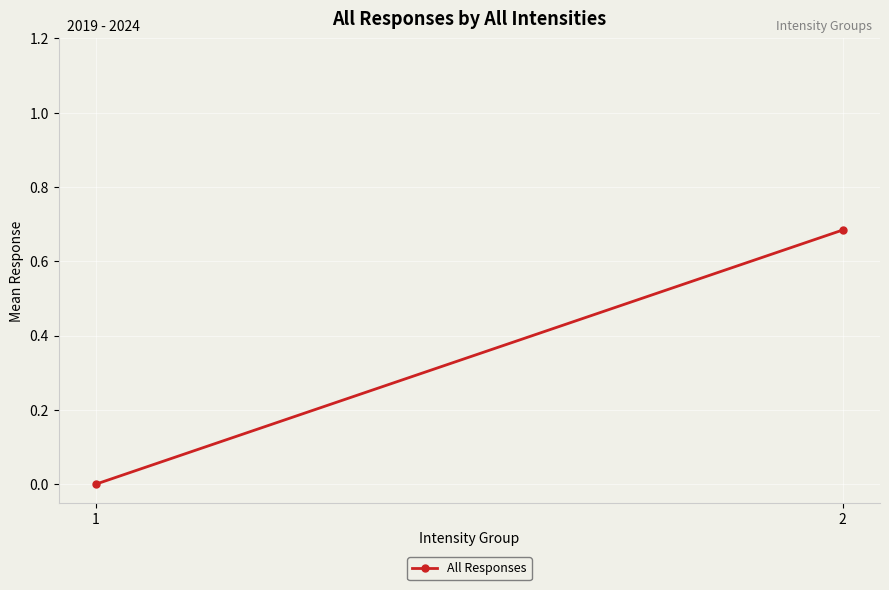

The value at 1 is 0.0. True or false?

True